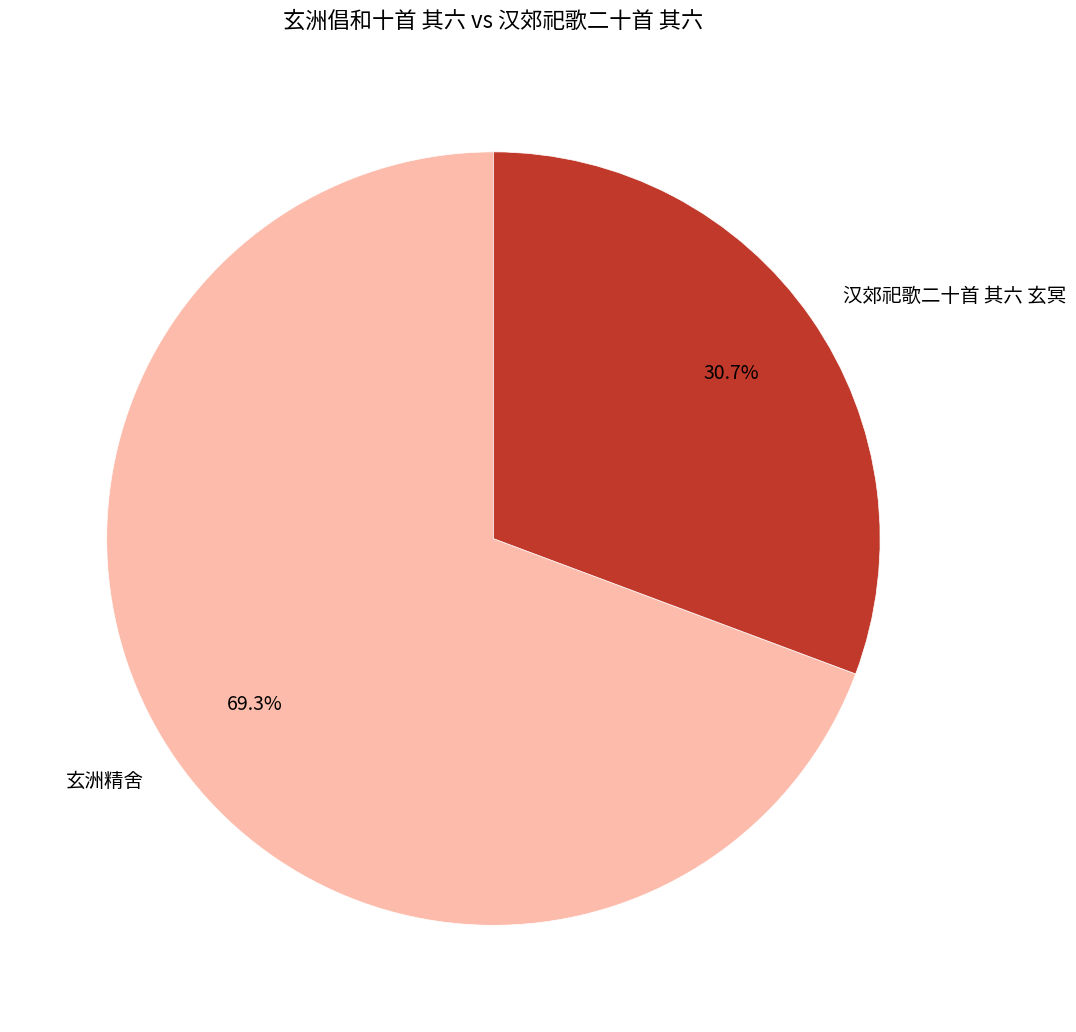

Is 汉郊祀歌二十首 其六 玄冥 the majority of the pie?

No